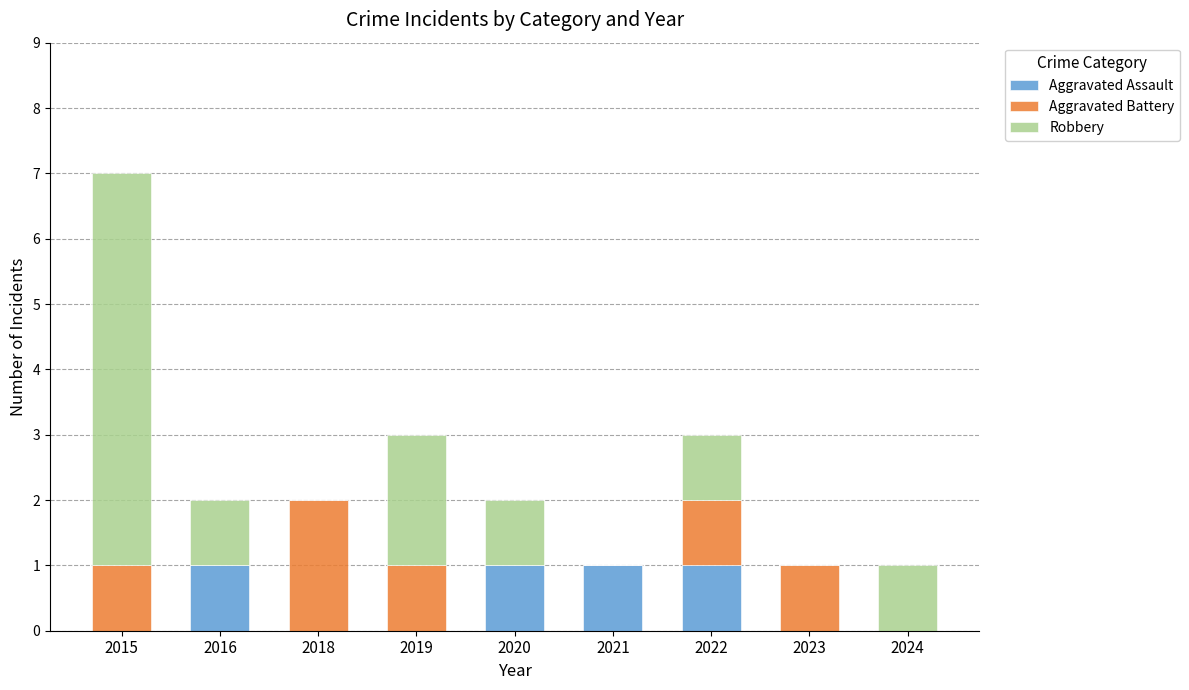

At which category is the sum across all series the highest?

2015